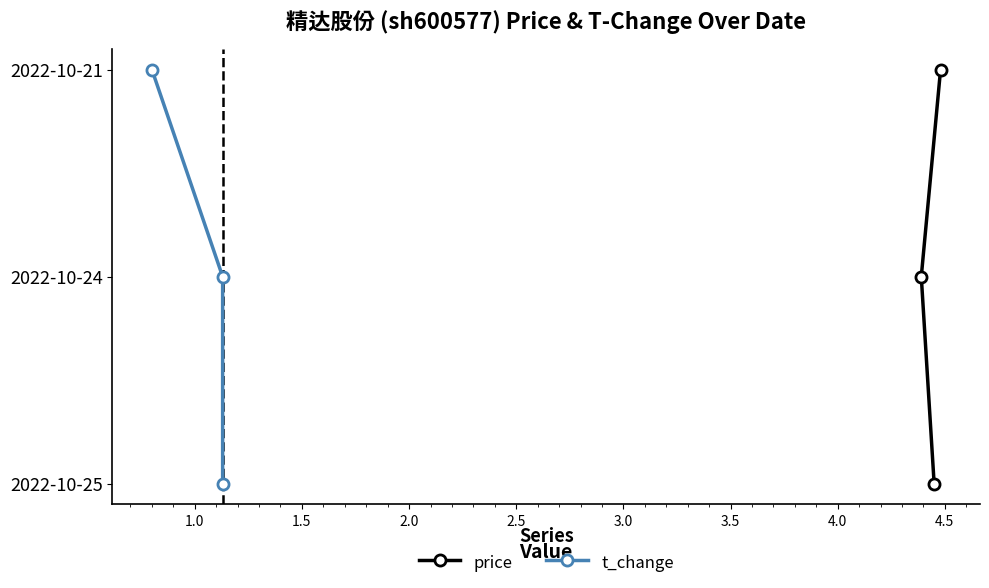

True or false: t_change has a value of 1 at 1.0.

False